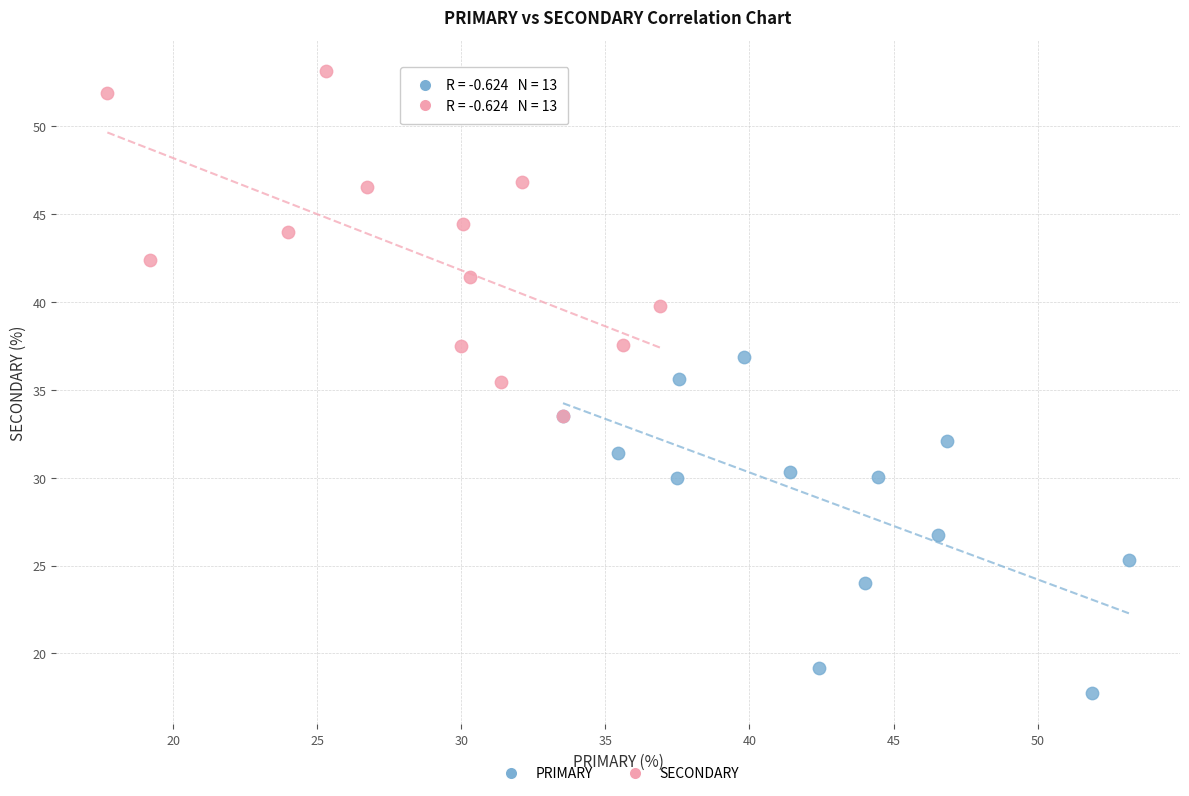

Which series reaches the minimum Y coordinate?

PRIMARY